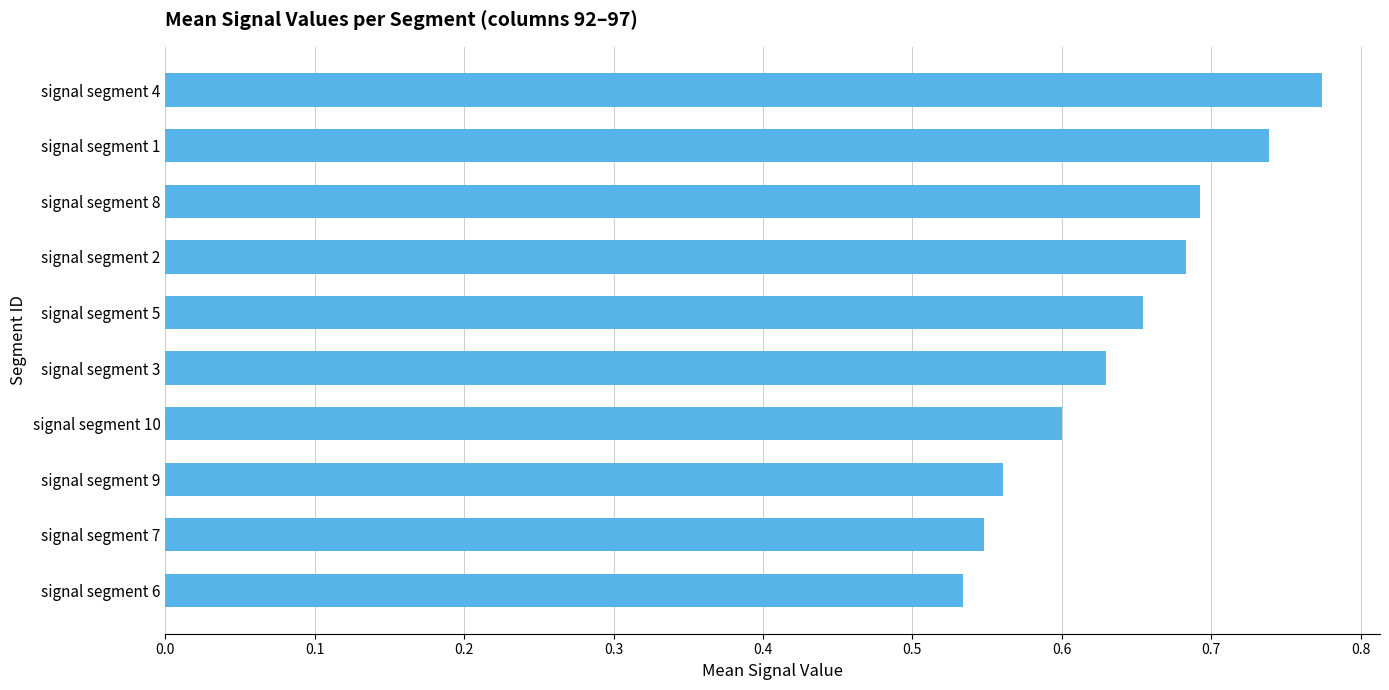

How many series are shown in this chart?

1